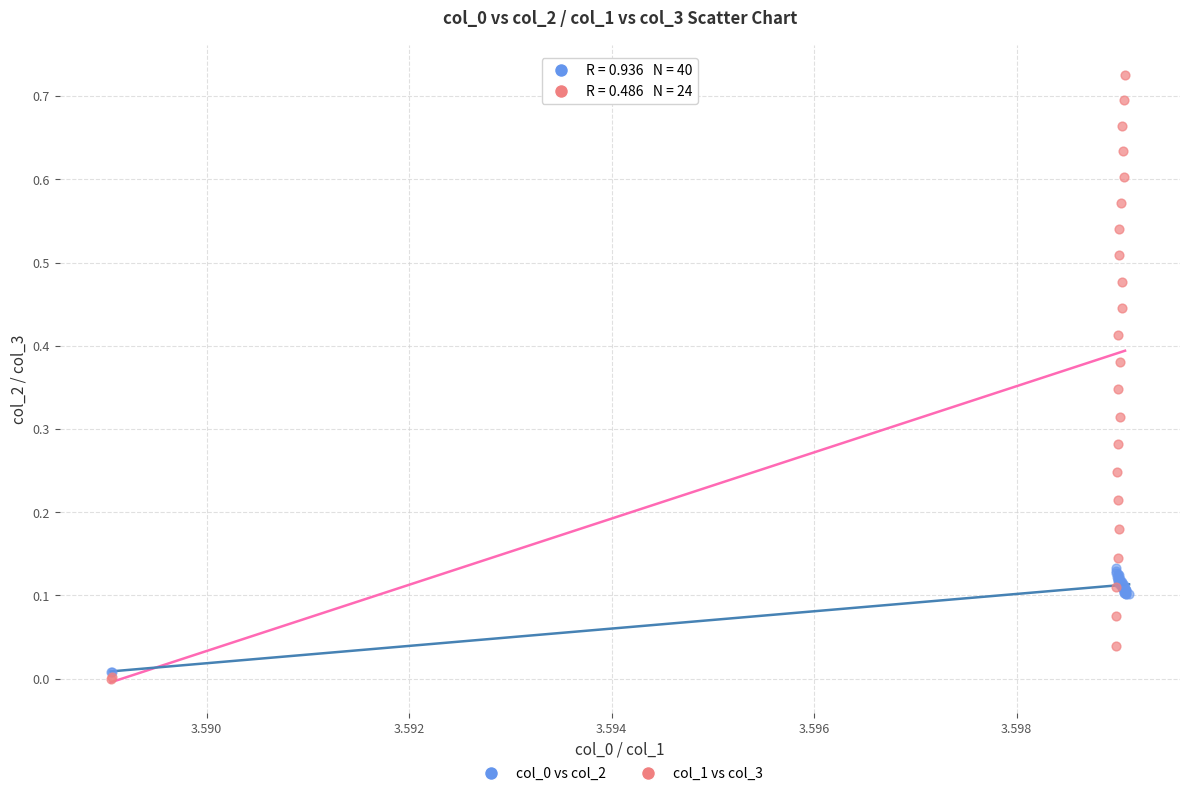

Which series has the largest Y range (max minus min)?

col_1 vs col_3